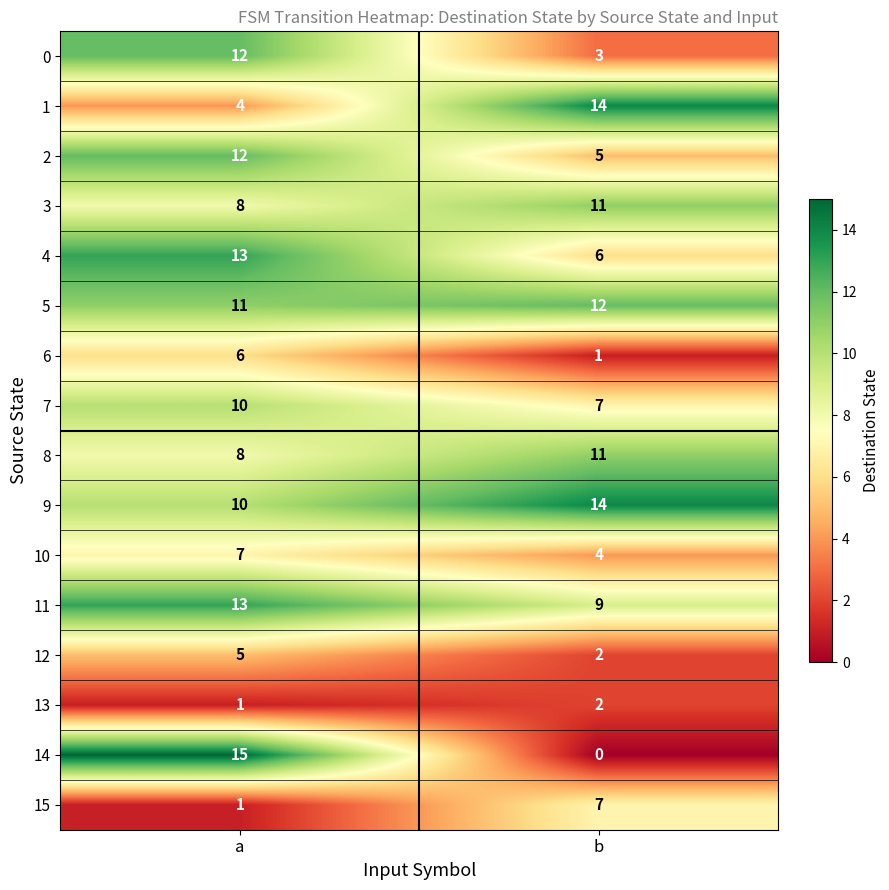

What is the sum of all 15 values?

8